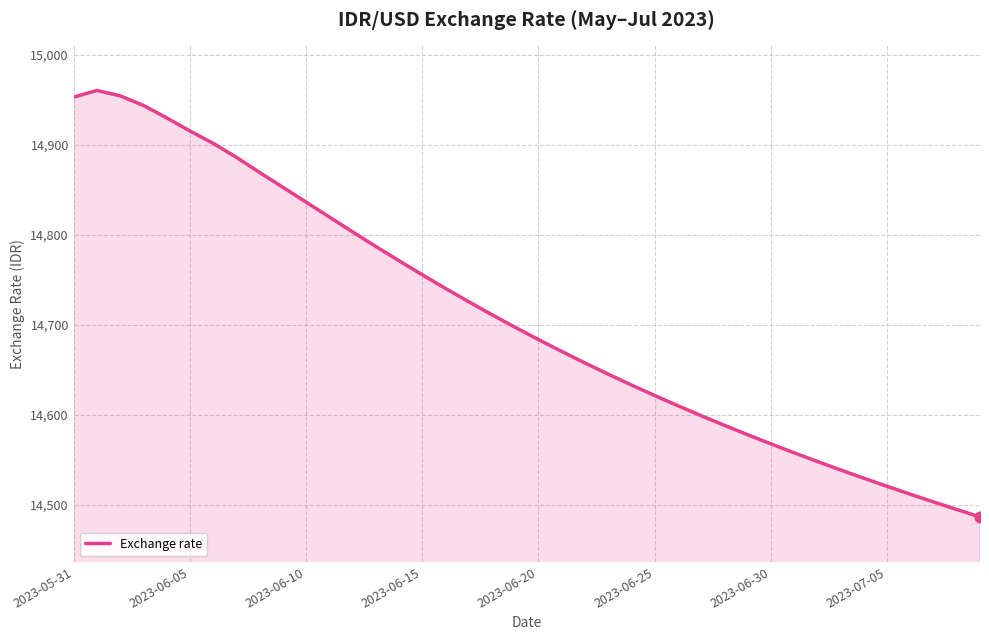

What is the difference between the maximum and minimum values?

473.4